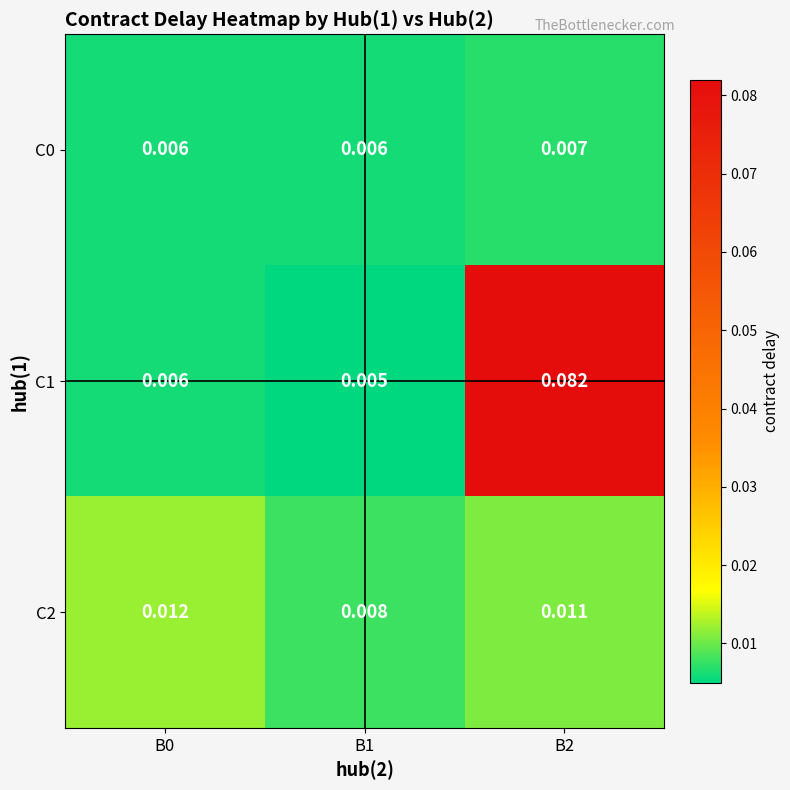

Is the value of C2 at B0 greater than the value of C0 at B1?

Yes